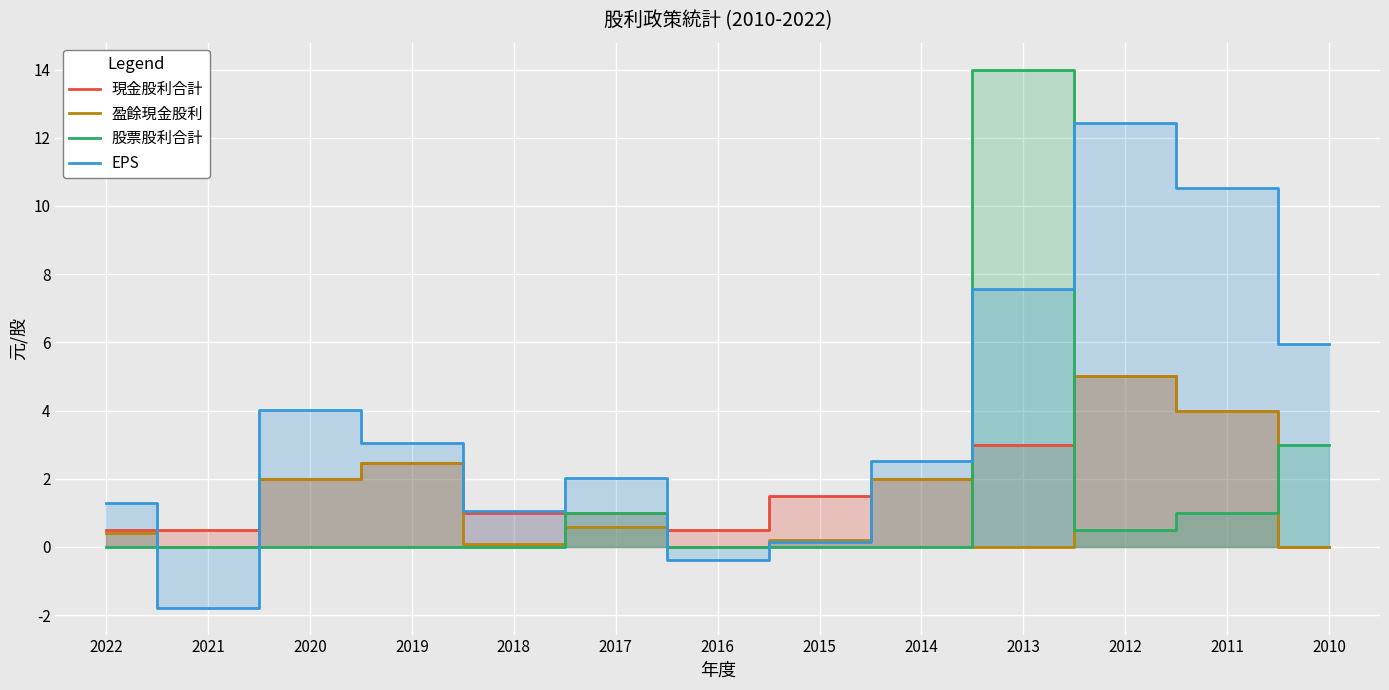

Does the chart display data point markers on the line(s)?

No